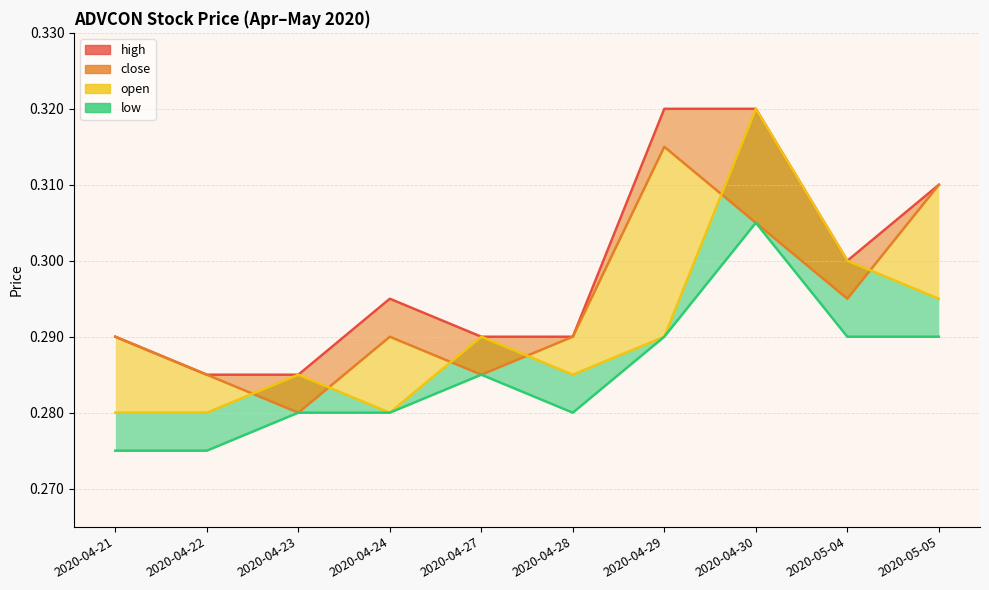

List the labels in order of value, smallest first.

2020-04-22, 2020-04-23, 2020-04-21, 2020-04-27, 2020-04-28, 2020-04-24, 2020-05-04, 2020-05-05, 2020-04-29, 2020-04-30